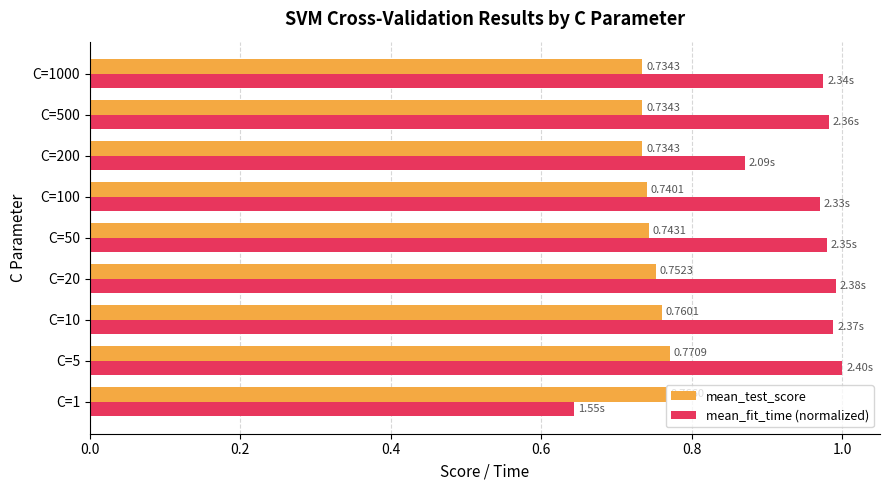

What is the sum of all mean_fit_time (normalized) values?

8.4